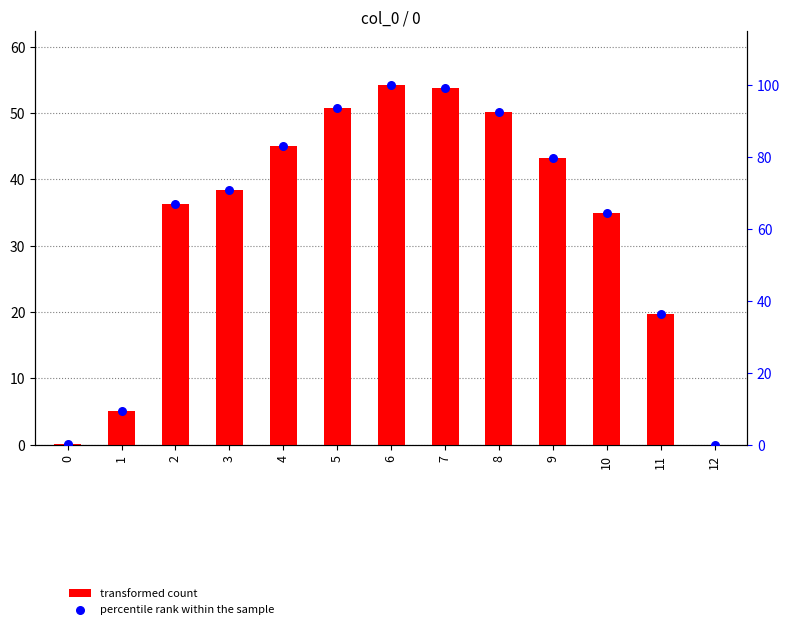

What are all the series names shown in the legend?

transformed count, percentile rank within the sample